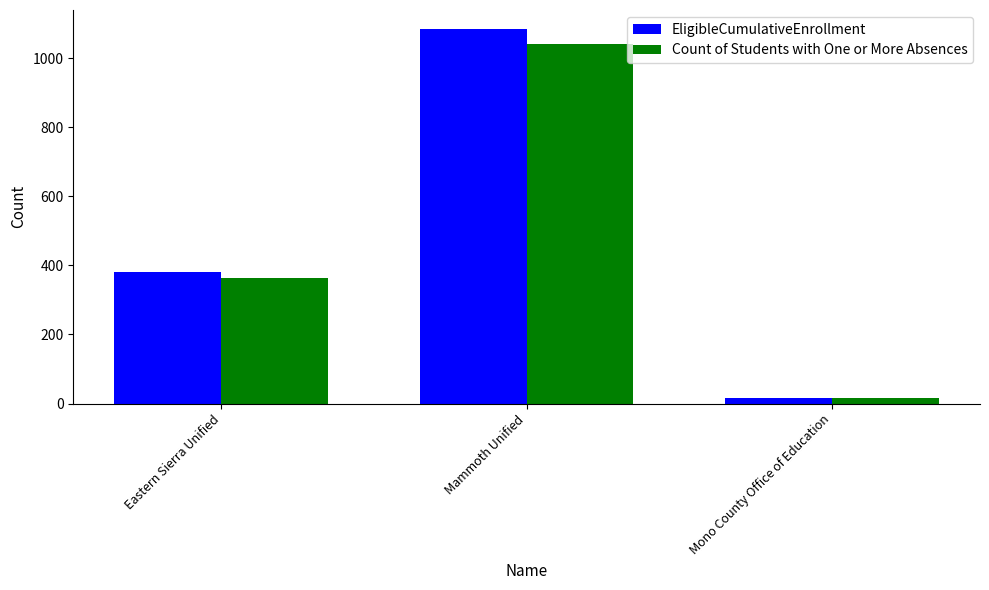

True or false: Count of Students with One or More Absences has a value of 90 at Eastern Sierra Unified.

False